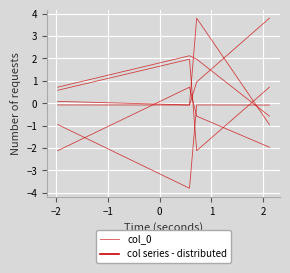

Does the chart display data point markers on the line(s)?

No